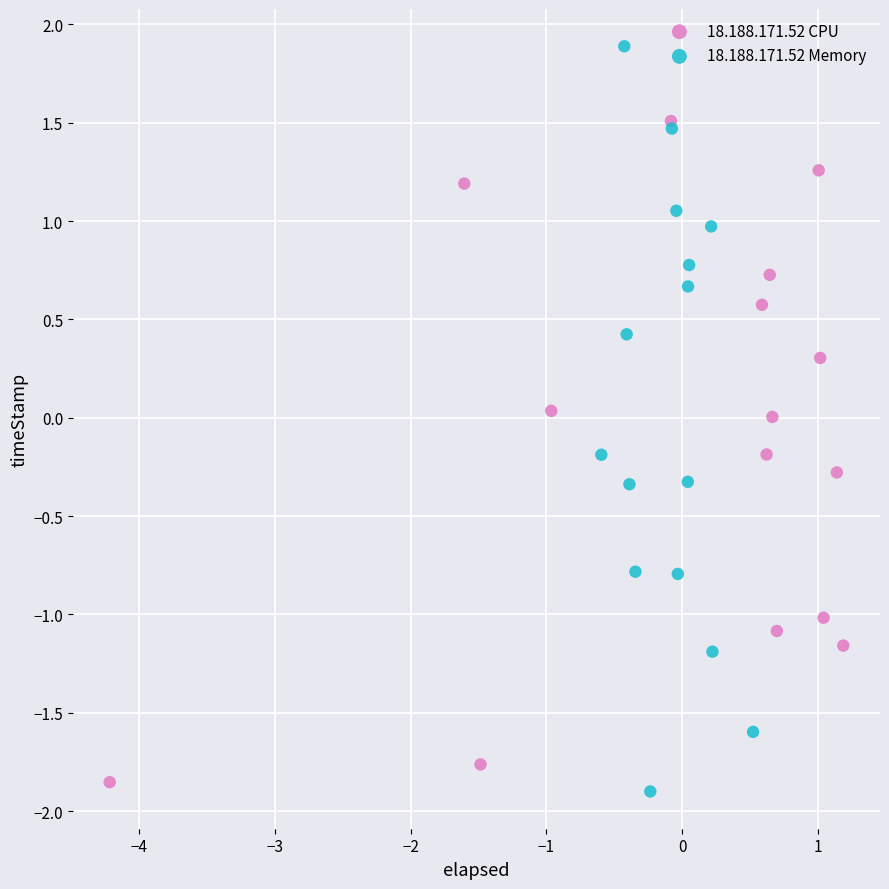

Which series reaches the maximum Y coordinate?

18.188.171.52 Memory